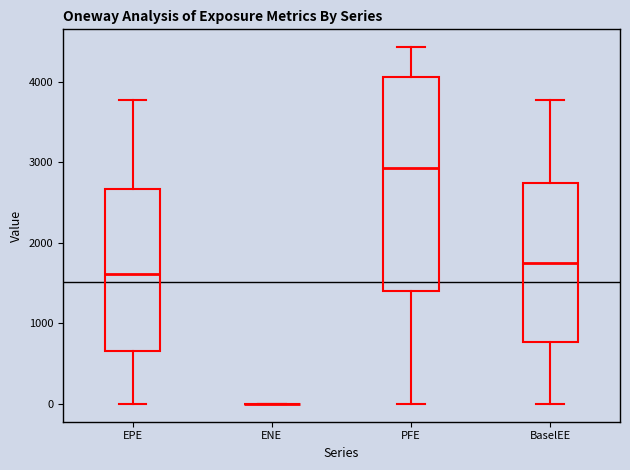

Reading left to right, read every box against the y-axis: the position of its median line, the range the box covers, and the ends of its whiskers. The values are not printed on the chart, so give them approximately, as read against the axis.

EPE: median 1600, box 700 to 2700, whiskers 0 to 3800
ENE: box collapsed to a line at 0, whiskers 0 to 0
PFE: median 2900, box 1400 to 4100, whiskers 0 to 4400
BaselEE: median 1700, box 800 to 2700, whiskers 0 to 3800